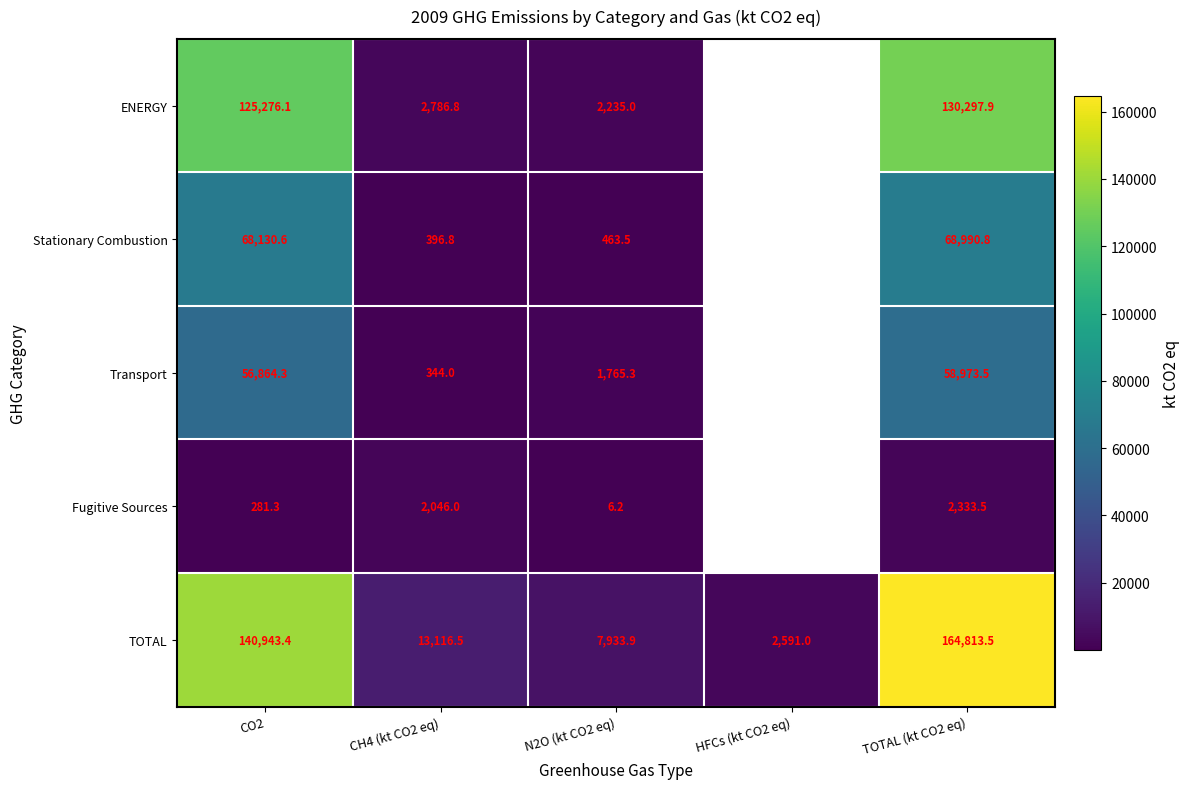

Is the value of TOTAL at TOTAL (kt CO2 eq) greater than the value of Stationary Combustion at CH4 (kt CO2 eq)?

Yes